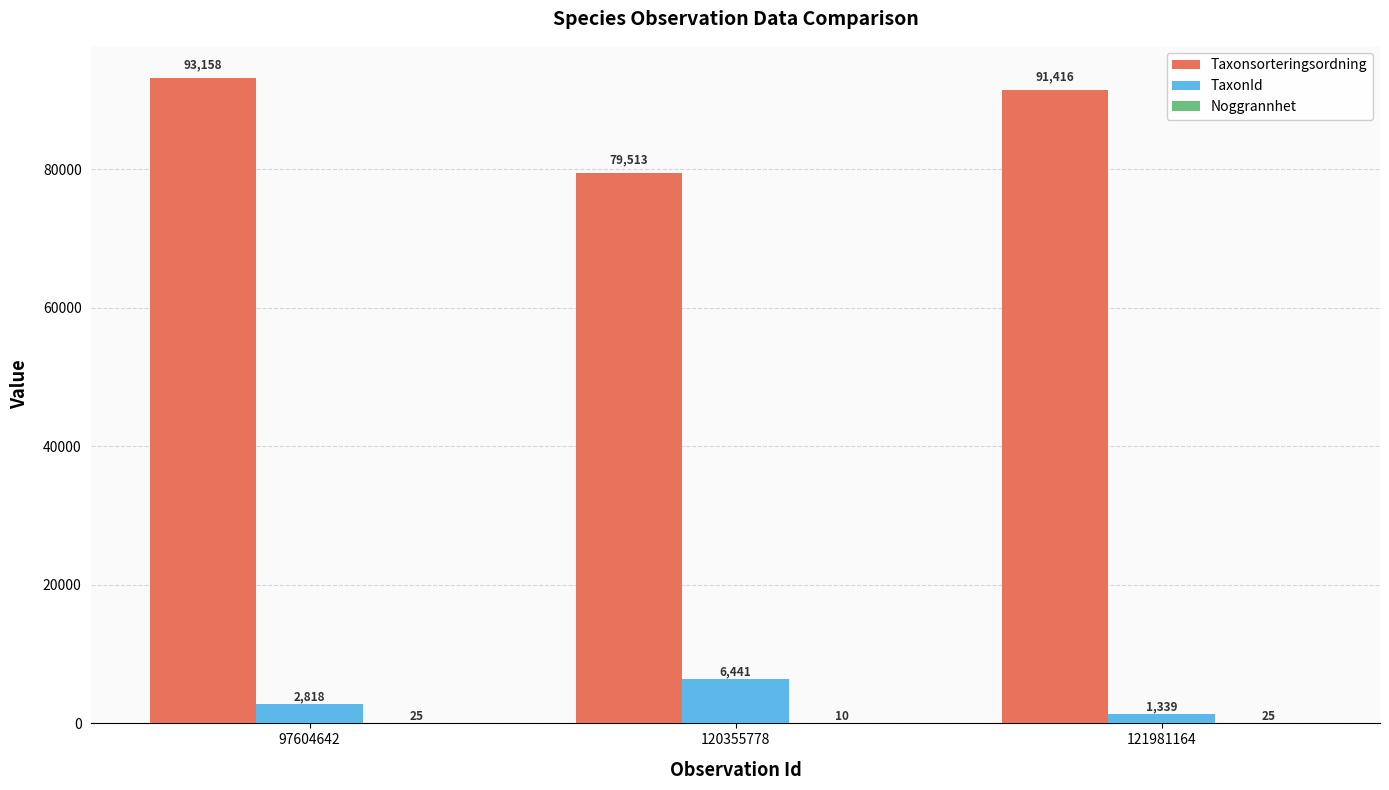

At which label does Taxonsorteringsordning reach its peak?

97604642